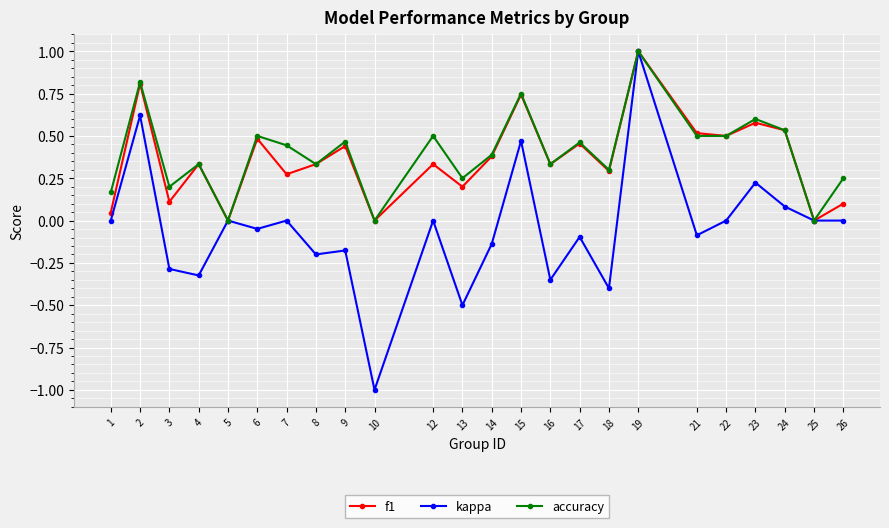

At which category is the sum across all series the highest?

19